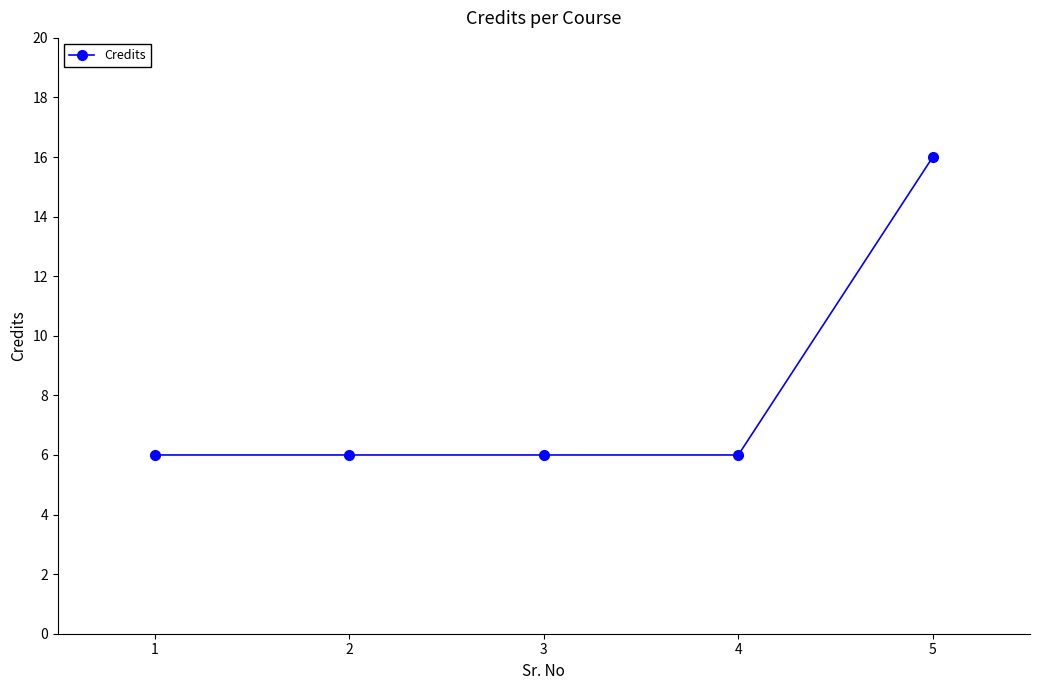

How many values are between 6 and 7?

4